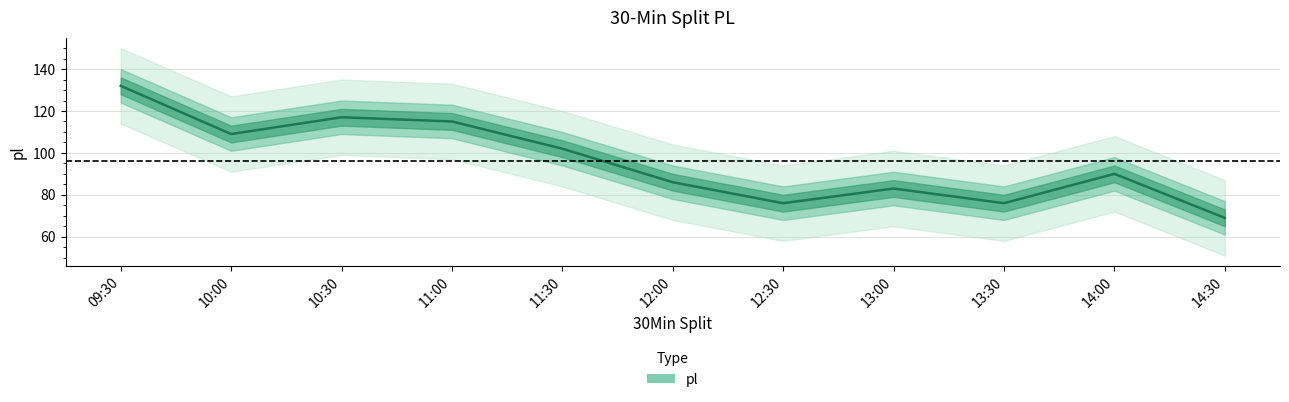

The chart shows a value of 86 at 12:00. True or false?

True